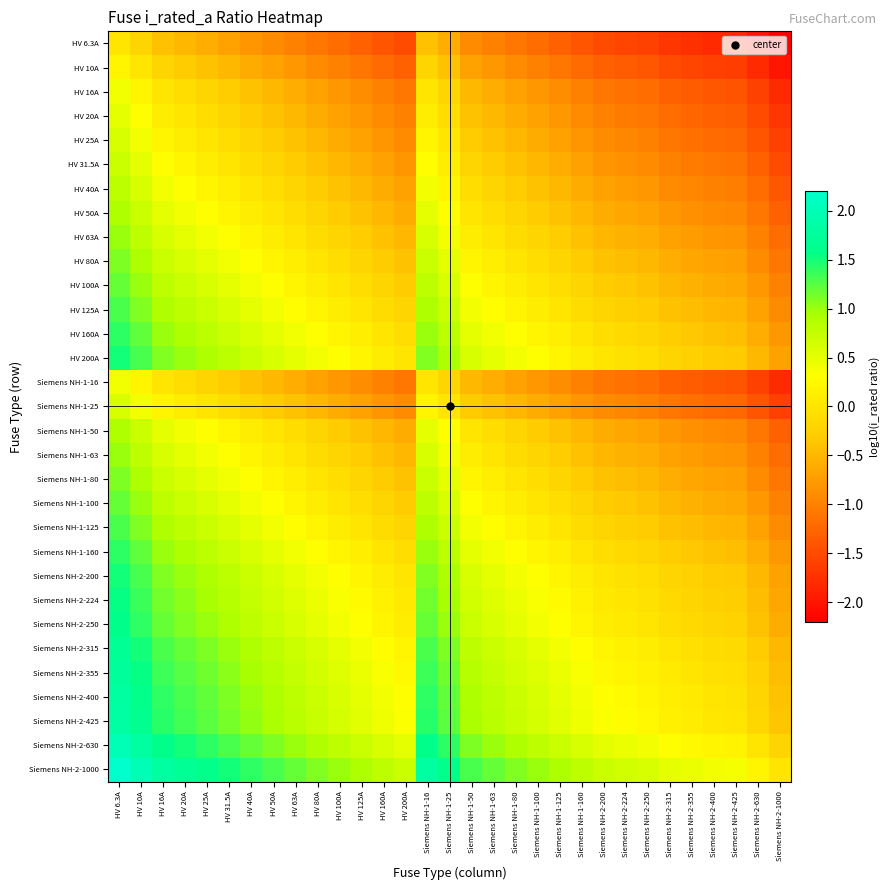

What is the total value across all series at Siemens NH-2-315?

-17.2